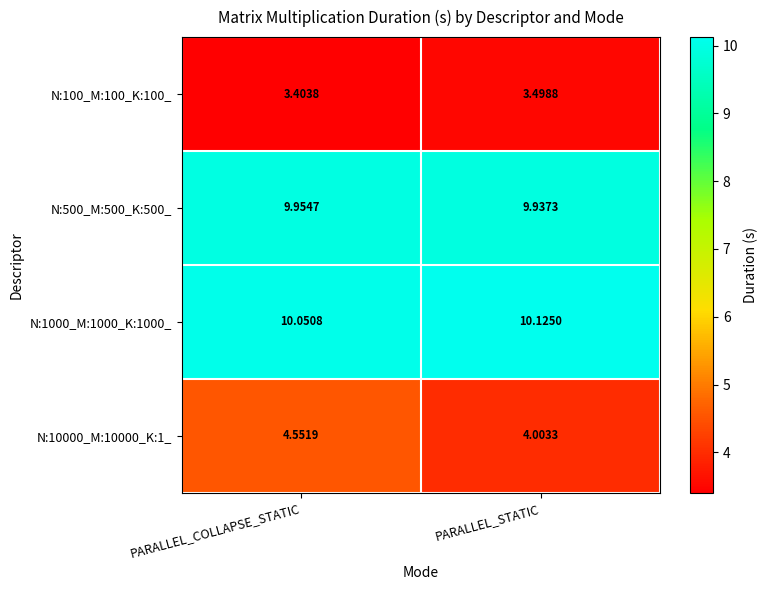

Which label corresponds to the smallest value in the chart?

PARALLEL_COLLAPSE_STATIC